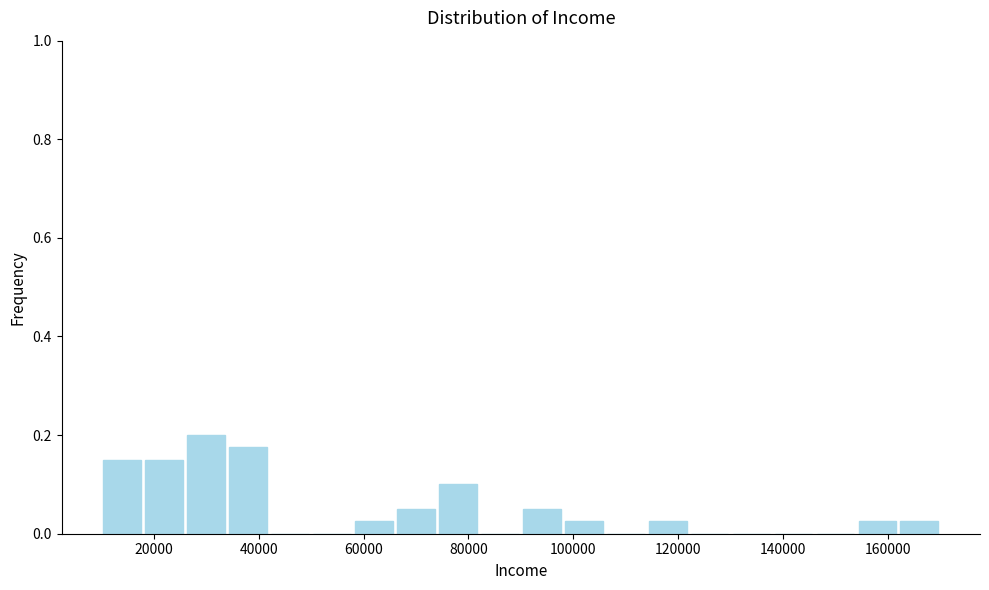

Reading left to right, transcribe this chart: for each bar, give the range it covers on the x-axis and its height. The values are not printed on the chart, so give them approximately, as read against the axis.

10000 to 18000: 0.16
18000 to 26000: 0.16
26000 to 34000: 0.20
34000 to 42000: 0.18
42000 to 50000: 0
50000 to 58000: 0
58000 to 66000: 0.02
66000 to 74000: 0.06
74000 to 82000: 0.10
82000 to 90000: 0
90000 to 98000: 0.06
98000 to 106000: 0.02
106000 to 114000: 0
114000 to 122000: 0.02
122000 to 130000: 0
130000 to 138000: 0
138000 to 146000: 0
146000 to 154000: 0
154000 to 162000: 0.02
162000 to 170000: 0.02